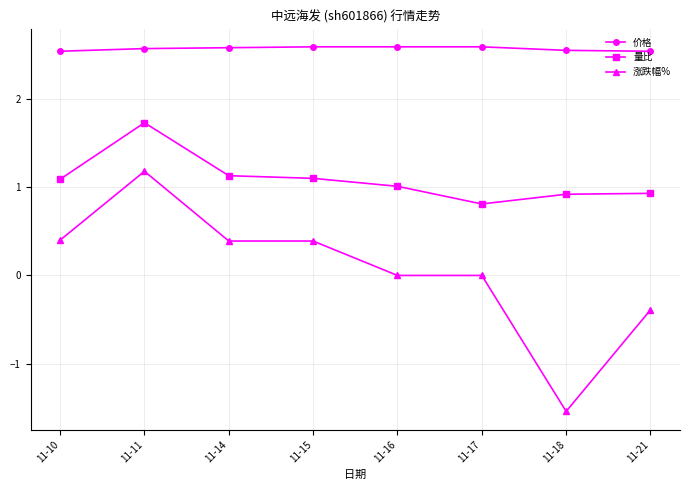

At which label does 涨跌幅% first exceed 0?

11-10